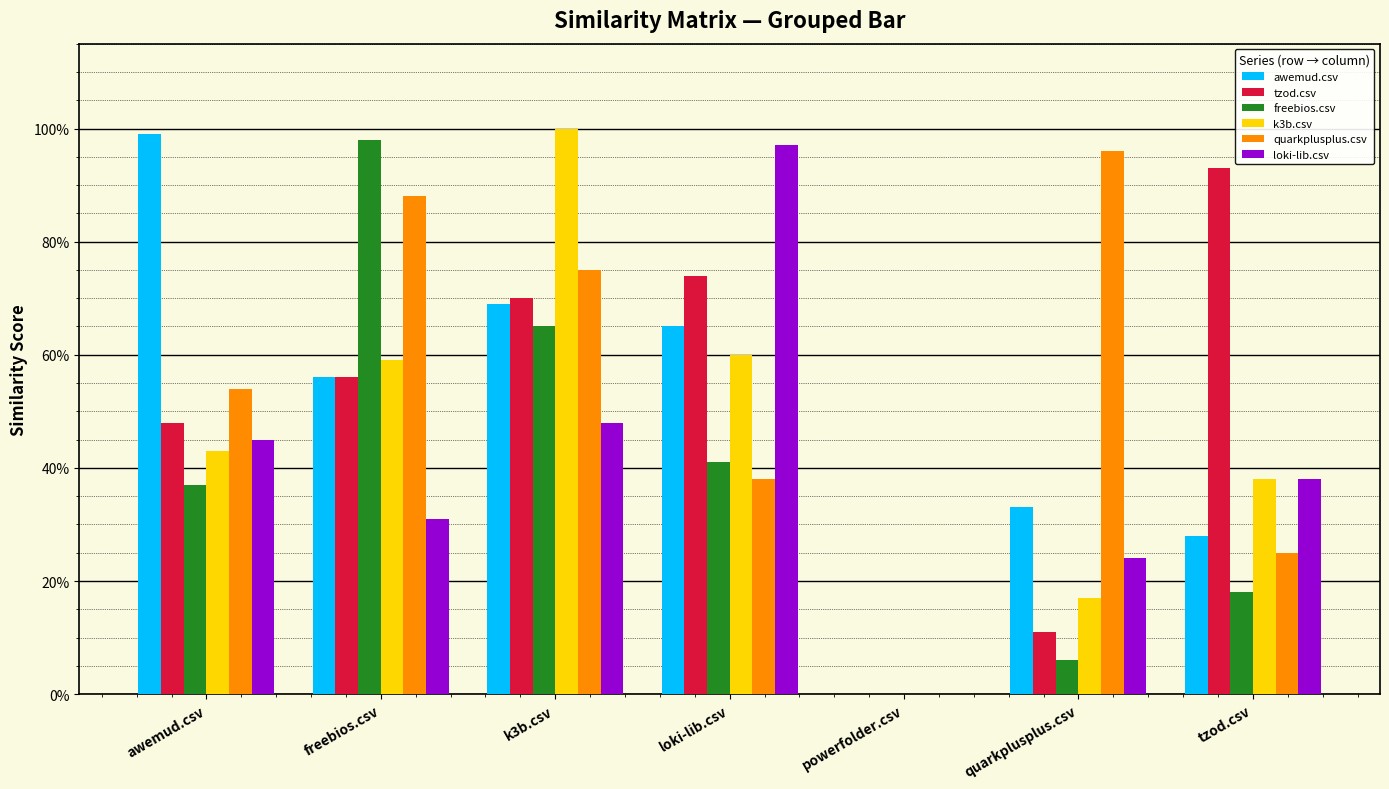

Is the value of tzod.csv at k3b.csv greater than the value of quarkplusplus.csv at freebios.csv?

No